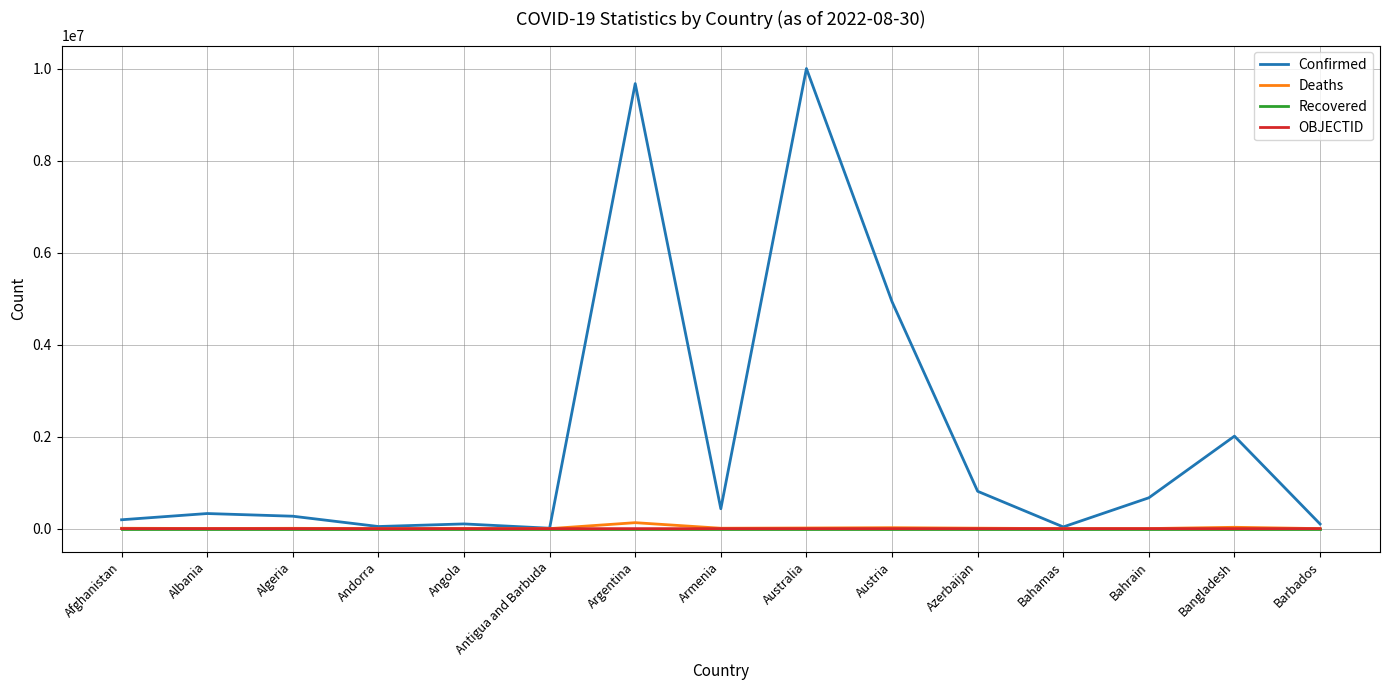

Is this an area chart (filled region under the line)?

No